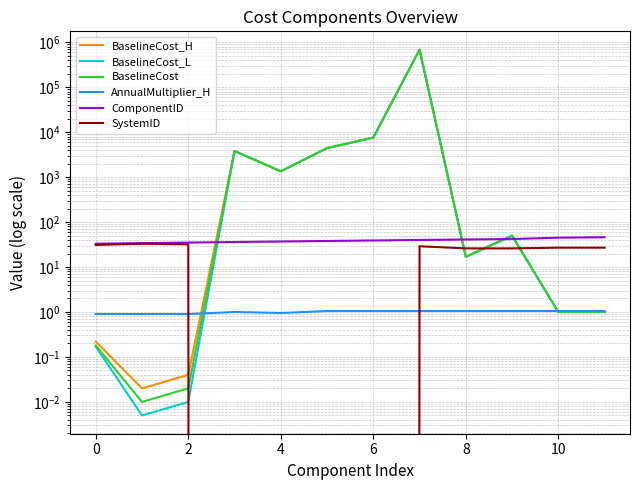

What is the approximate value of SystemID at 8?

26.0